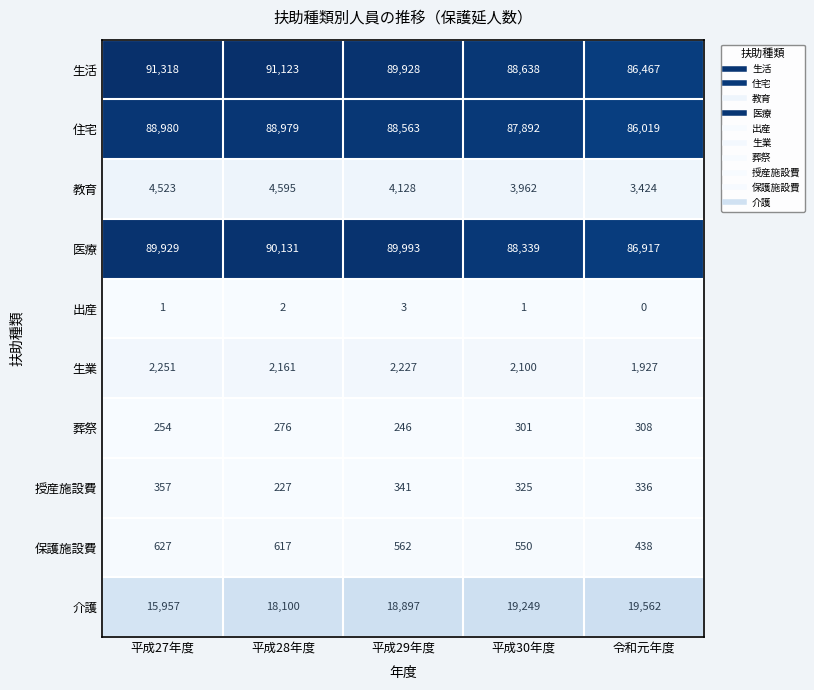

What is the approximate value of 生活 at 平成29年度, to the nearest 10?

89930